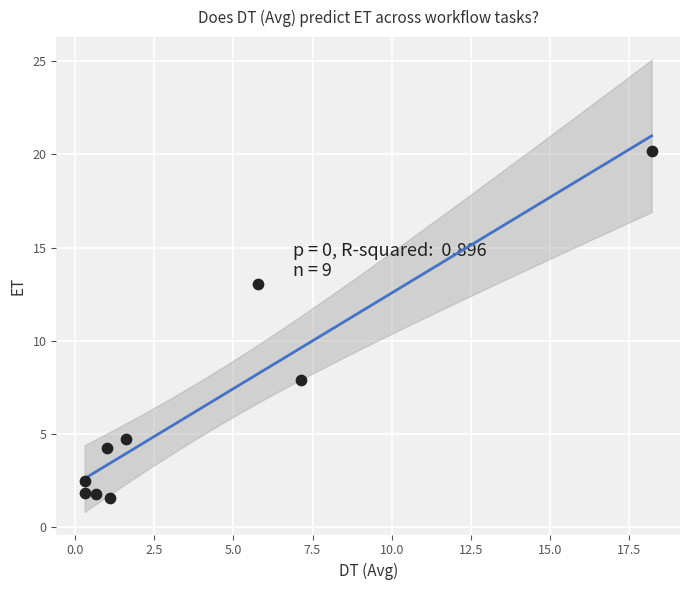

What is the range of Y values (max minus min)?

18.6